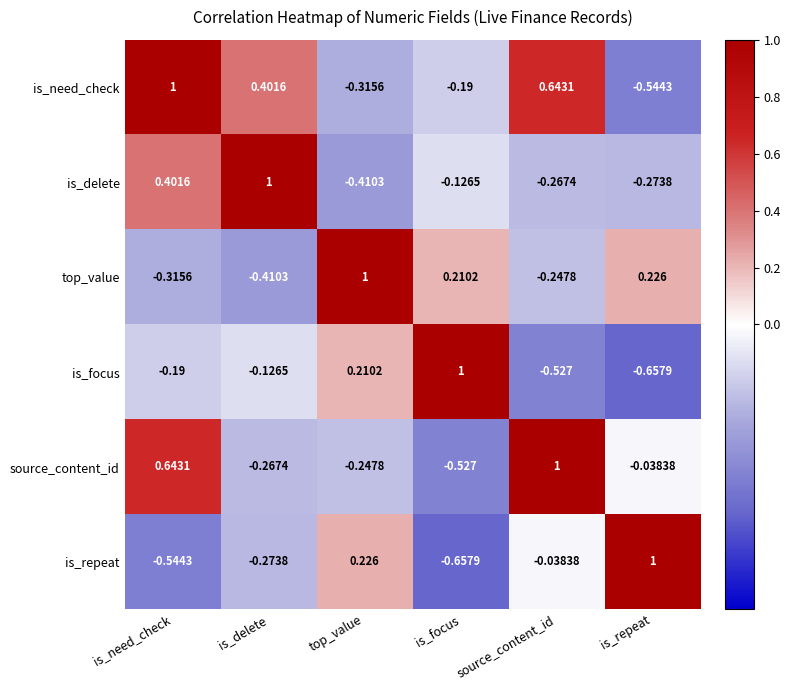

Where does the is_focus series first go above 0?

top_value